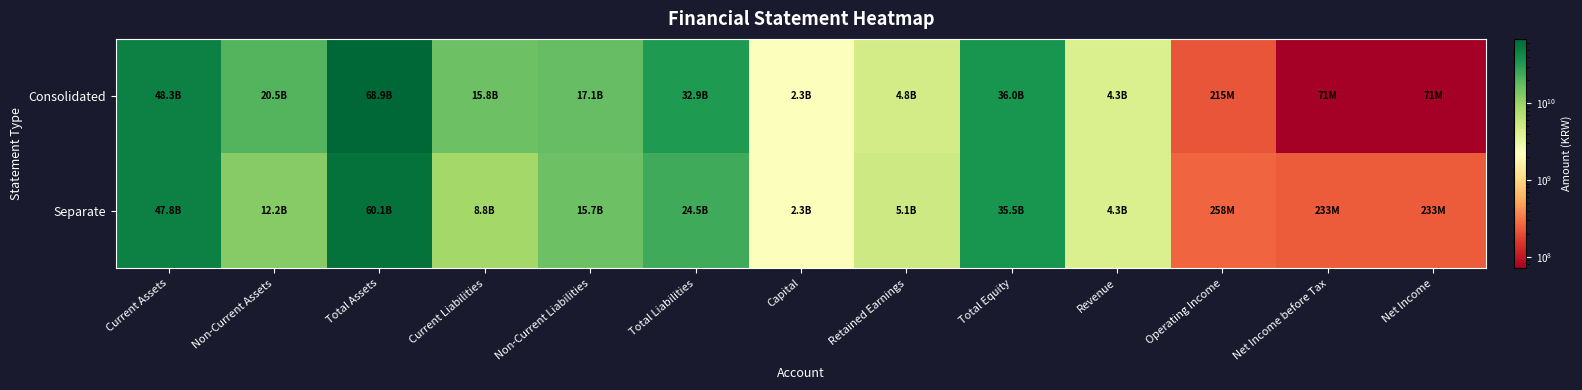

Reading right to left, transcribe all the data shown in this chart.

Consolidated: Net Income=70812442	Net Income before Tax=70812442	Operating Income=215470820	Revenue=4255526218	Total Equity=35976776232	Retained Earnings=4787877781	Capital=2310031000	Total Liabilities=32882881980	Non-Current Liabilities=17073349966	Current Liabilities=15809532014	Total Assets=68859658212	Non-Current Assets=20522270222	Current Assets=48337387990
Separate: Net Income=233062501	Net Income before Tax=233062501	Operating Income=257914586	Revenue=4255526218	Total Equity=35536471001	Retained Earnings=5124366269	Capital=2310031000	Total Liabilities=24542031692	Non-Current Liabilities=15728179069	Current Liabilities=8813852623	Total Assets=60078502693	Non-Current Assets=12229910922	Current Assets=47848591771